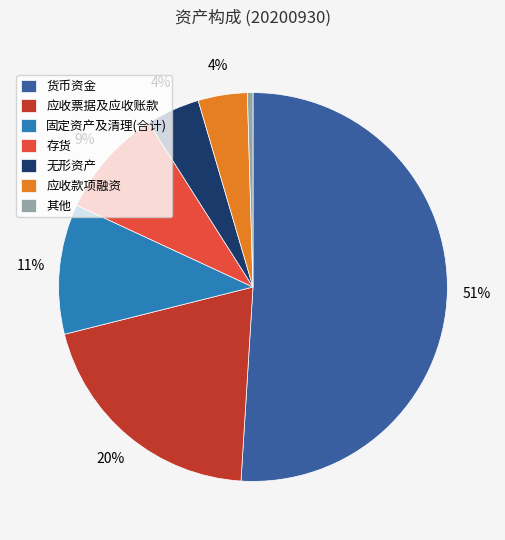

Count the number of slices in the pie.

7